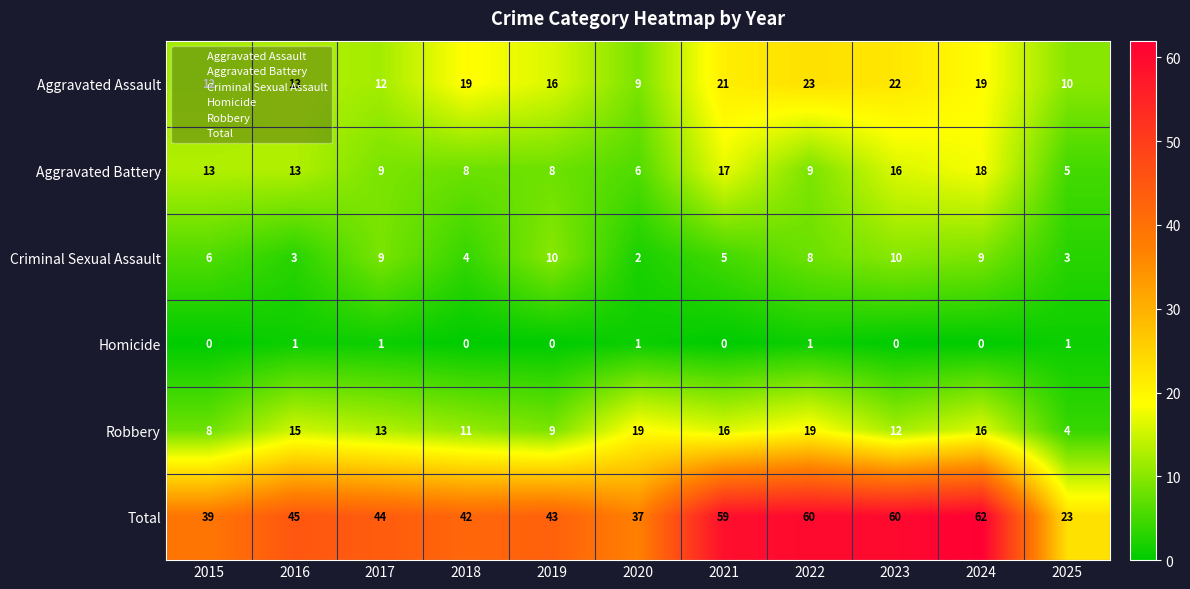

What is the difference between the highest and lowest values at 2019?

43